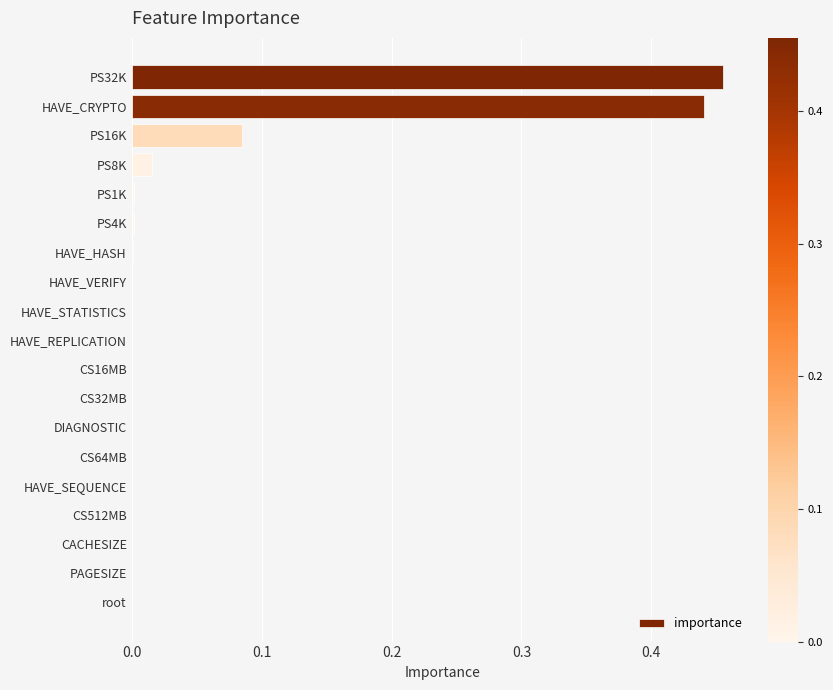

Are the bars grouped side by side (vs. stacked)?

No